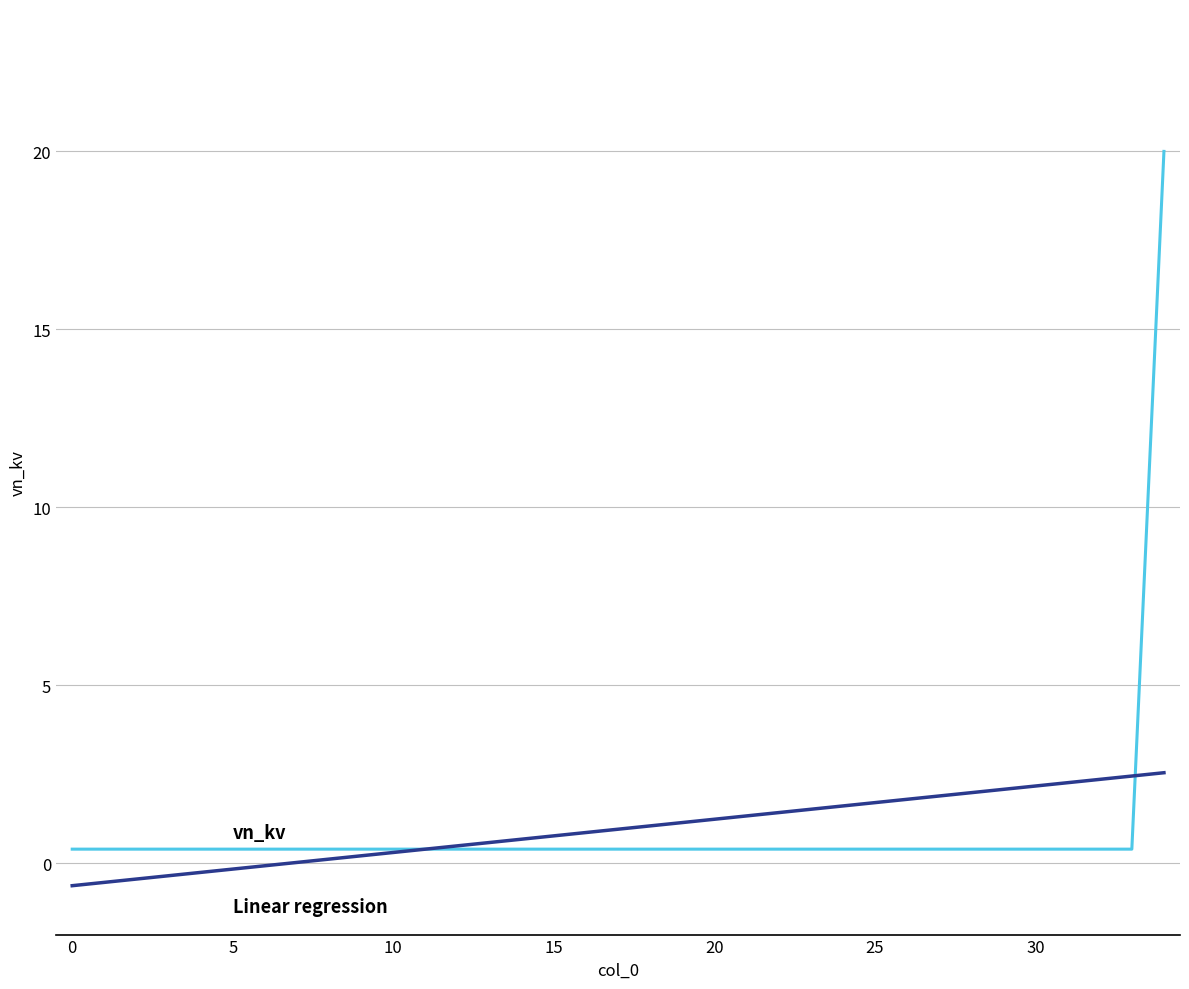

What is the minimum value shown in the chart?

-0.6